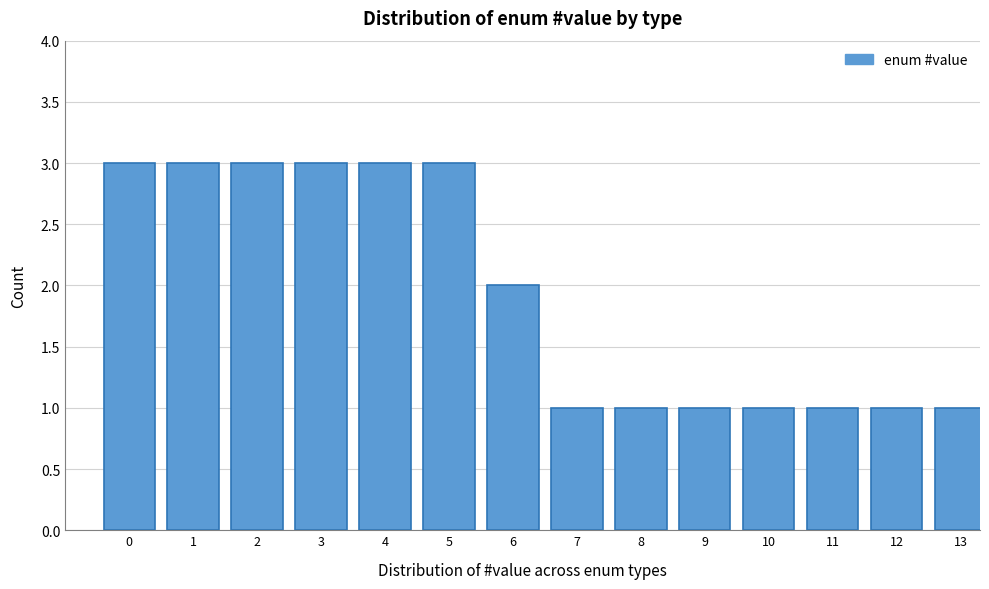

Reading left to right, list all the values displayed in this chart.

3	3	3	3	3	3	2	1	1	1	1	1	1	1